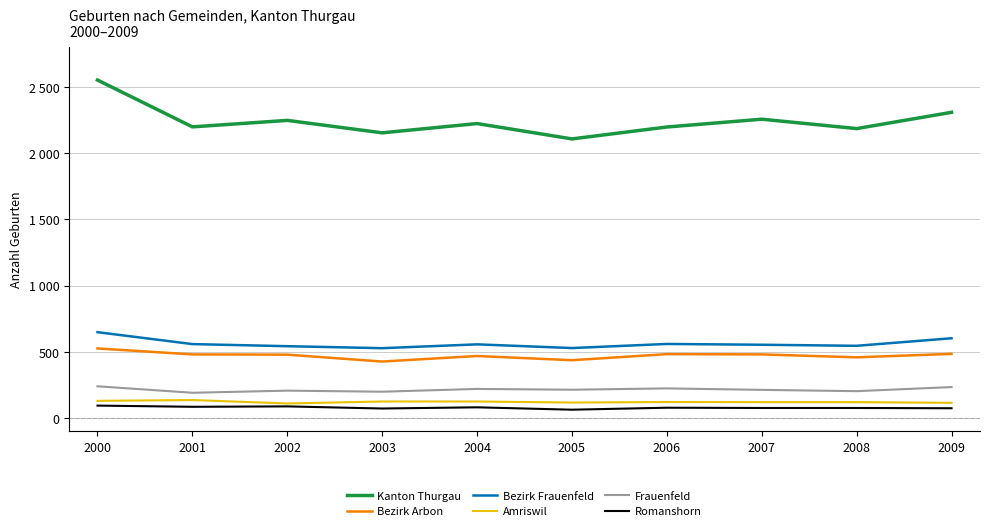

Which series has the largest total across all categories?

Kanton Thurgau